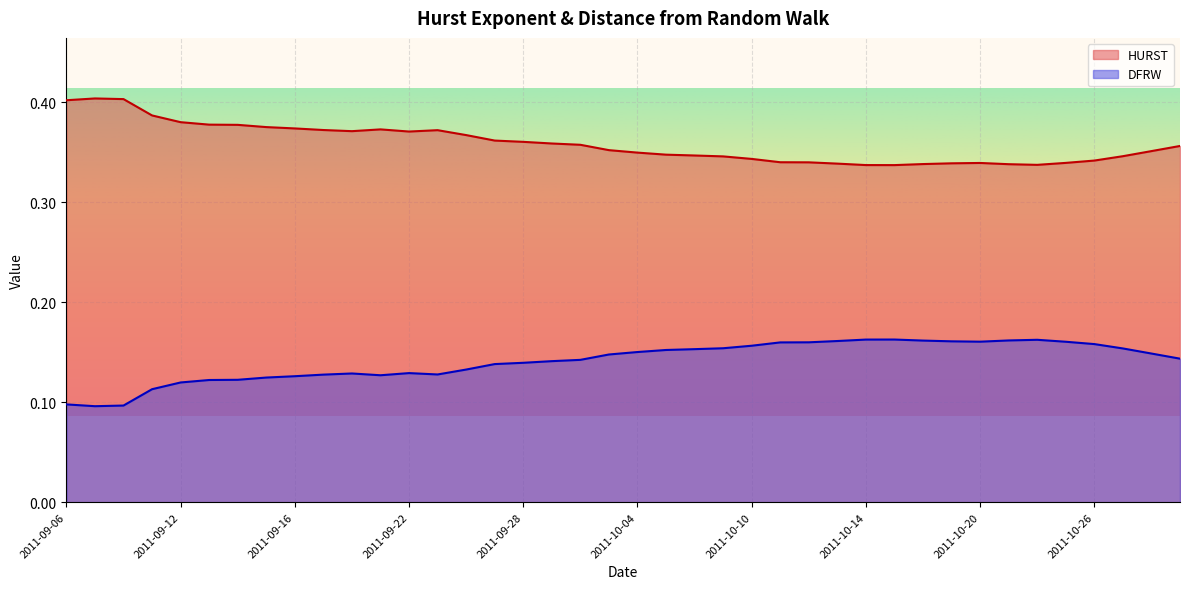

Reading right to left, transcribe all the data shown in this chart.

HURST: 0.4	0.4	0.3	0.3	0.3	0.3	0.3	0.3	0.3	0.3	0.3	0.3	0.3	0.3	0.3	0.3	0.3	0.3	0.3	0.3	0.4	0.4	0.4	0.4	0.4	0.4	0.4	0.4	0.4	0.4	0.4	0.4	0.4	0.4	0.4	0.4	0.4	0.4	0.4	0.4
DFRW: 0.1	0.1	0.2	0.2	0.2	0.2	0.2	0.2	0.2	0.2	0.2	0.2	0.2	0.2	0.2	0.2	0.2	0.2	0.2	0.2	0.1	0.1	0.1	0.1	0.1	0.1	0.1	0.1	0.1	0.1	0.1	0.1	0.1	0.1	0.1	0.1	0.1	0.1	0.1	0.1